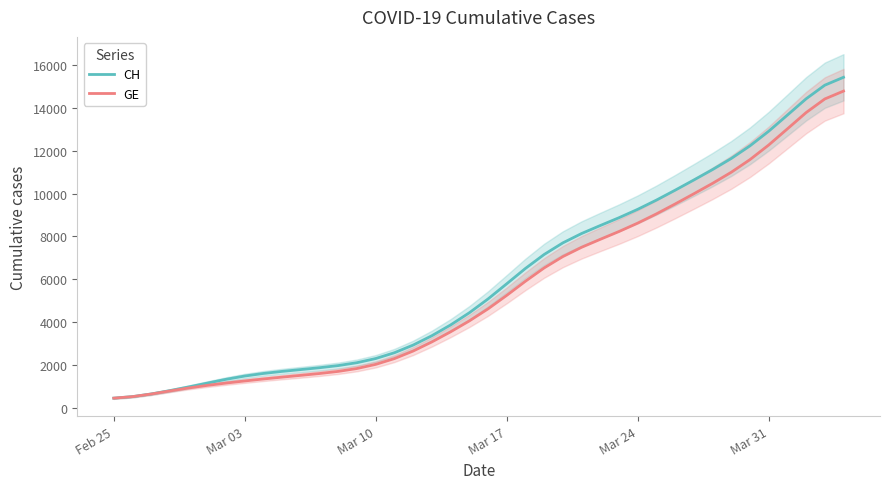

What is the maximum value for CH?

15413.3